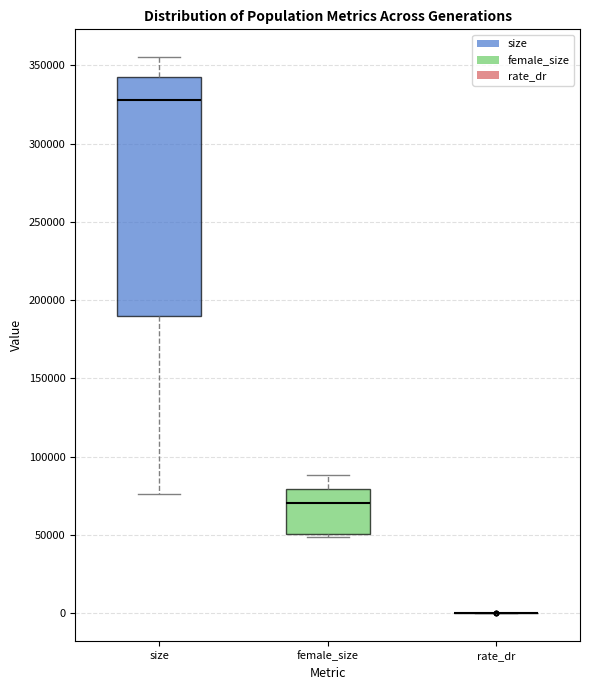

Where does the median line of the box for female_size sit on the y-axis? The values are not printed on the chart, so give them approximately, as read against the axis.

70000